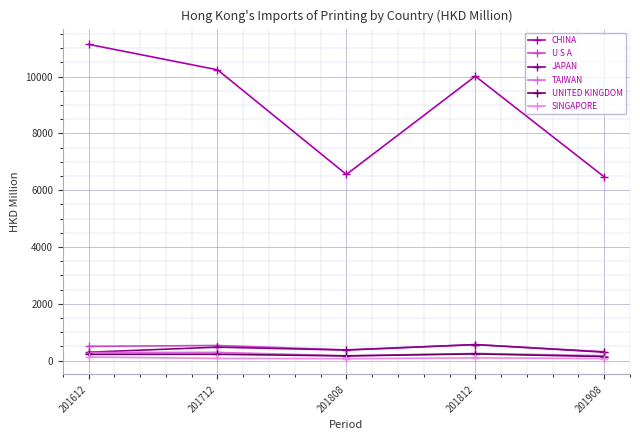

True or false: CHINA and TAIWAN intersect in this chart.

False